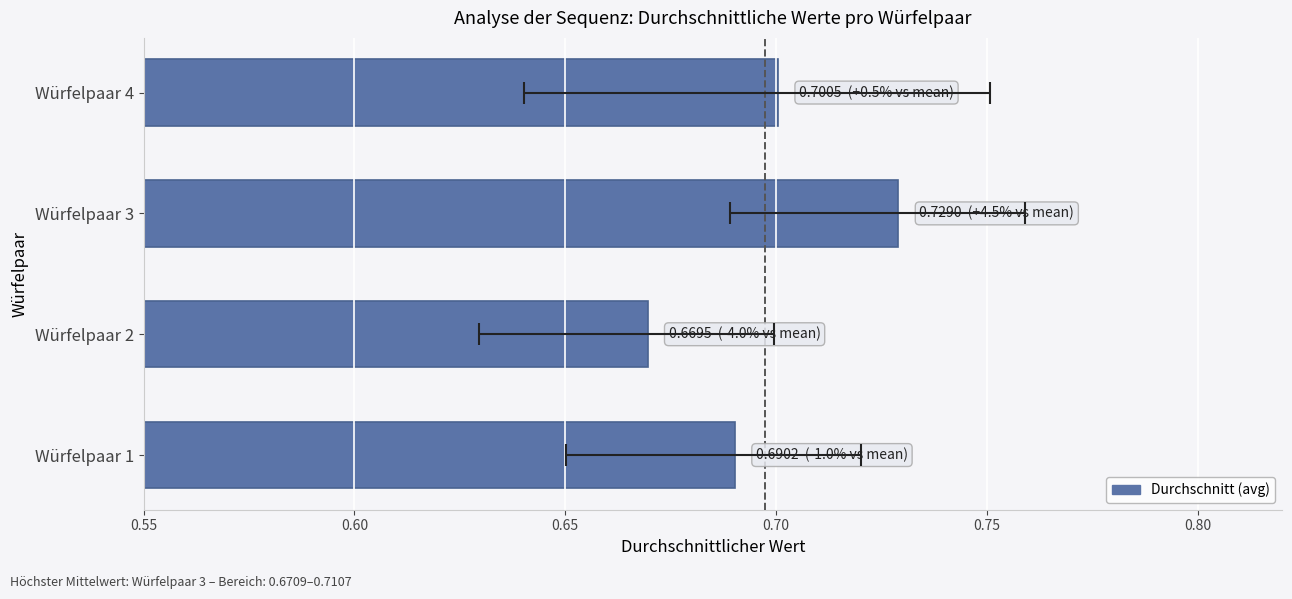

What is the difference between the maximum and minimum values?

0.1